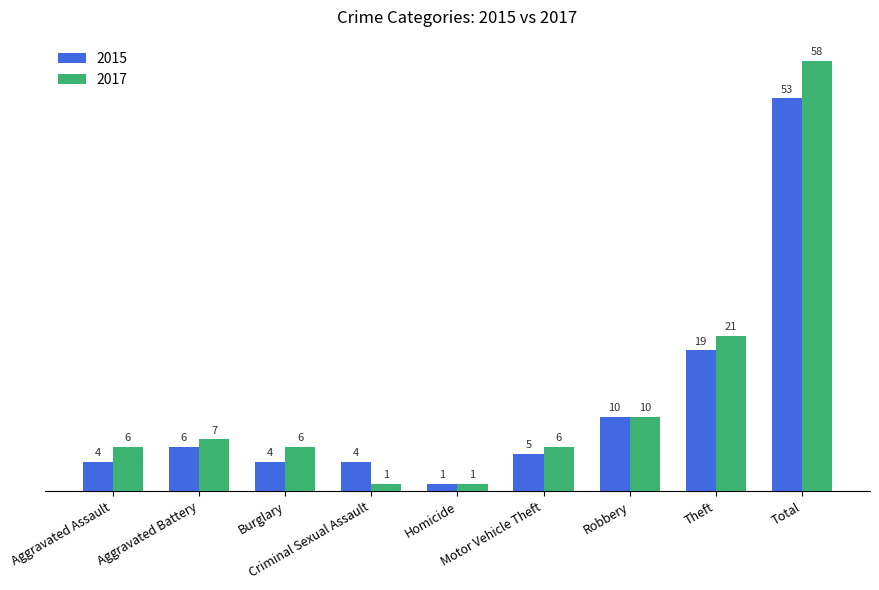

What is the highest value of the 2017 series?

58